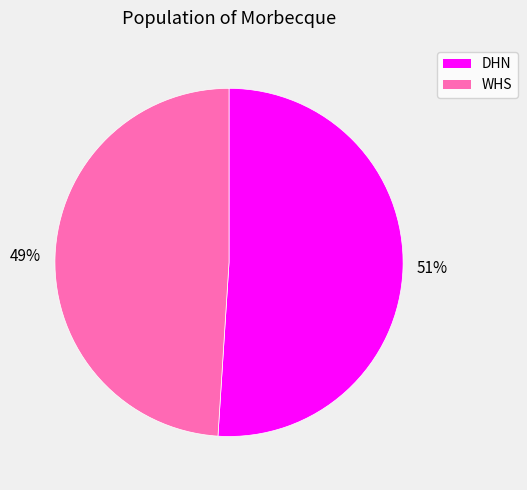

What percentage is the DHN slice, to the nearest percent?

51%